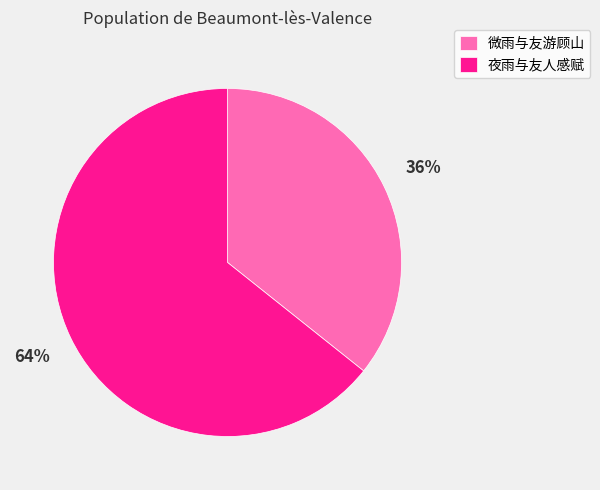

The 夜雨与友人感赋 slice represents 64% of the pie. True or false?

True